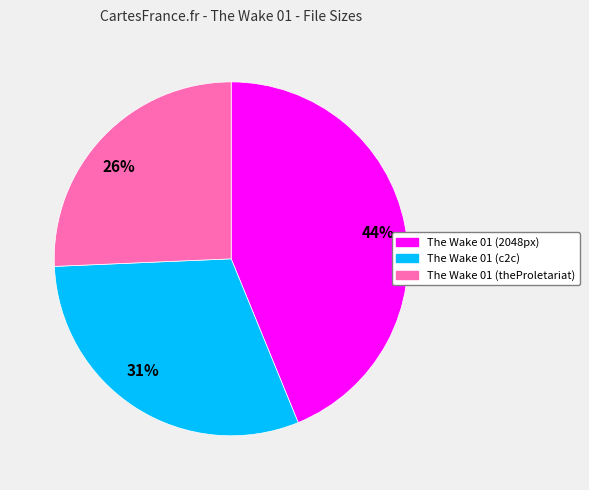

Which category has the smallest portion of the pie?

The Wake 01 (theProletariat)